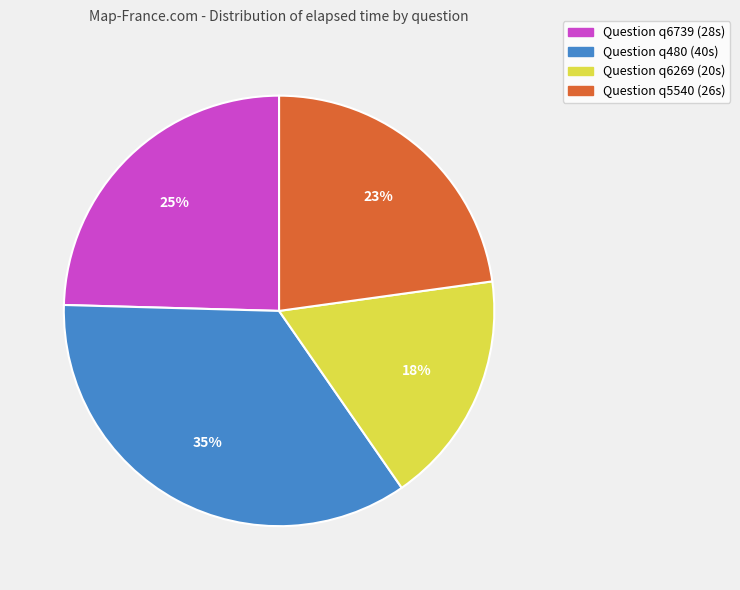

Which slice is the largest?

Question q480 (40s)